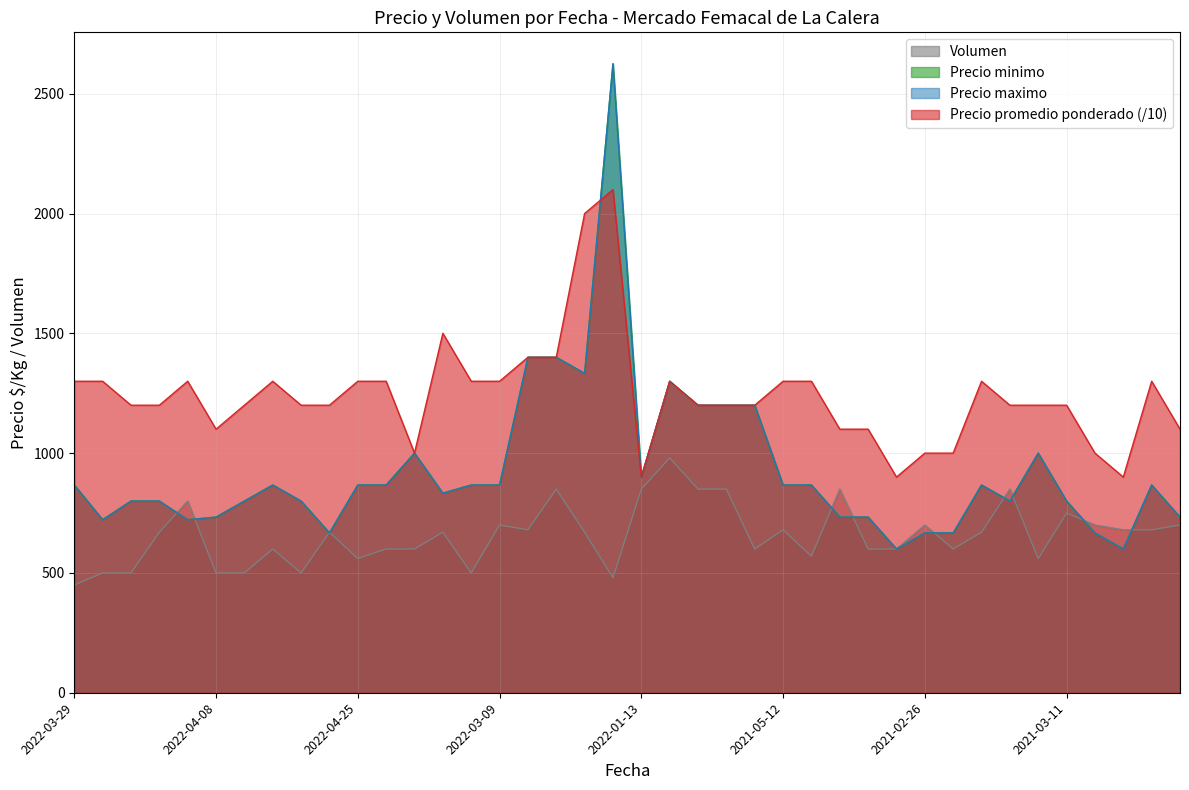

How many categories are shown in the chart?

40